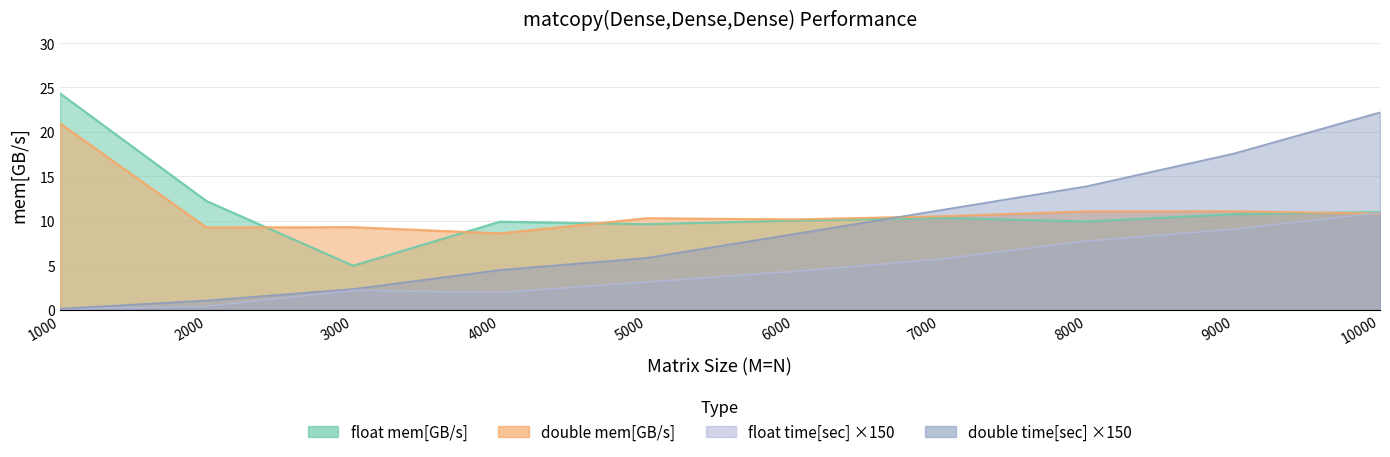

Reading left to right, extract all data points from this chart.

float mem[GB/s]: 1000=24.4	2000=12.2	3000=5.0	4000=9.9	5000=9.6	6000=10.0	7000=10.3	8000=9.9	9000=10.7	10000=11.0
double mem[GB/s]: 1000=21.0	2000=9.3	3000=9.3	4000=8.6	5000=10.3	6000=10.2	7000=10.5	8000=11.1	9000=11.1	10000=10.8
float time[sec]: 1000=0.0	2000=0.4	3000=2.2	4000=1.9	5000=3.1	6000=4.3	7000=5.7	8000=7.7	9000=9.0	10000=10.9
double time[sec]: 1000=0.1	2000=1.0	3000=2.3	4000=4.5	5000=5.8	6000=8.5	7000=11.2	8000=13.9	9000=17.6	10000=22.2